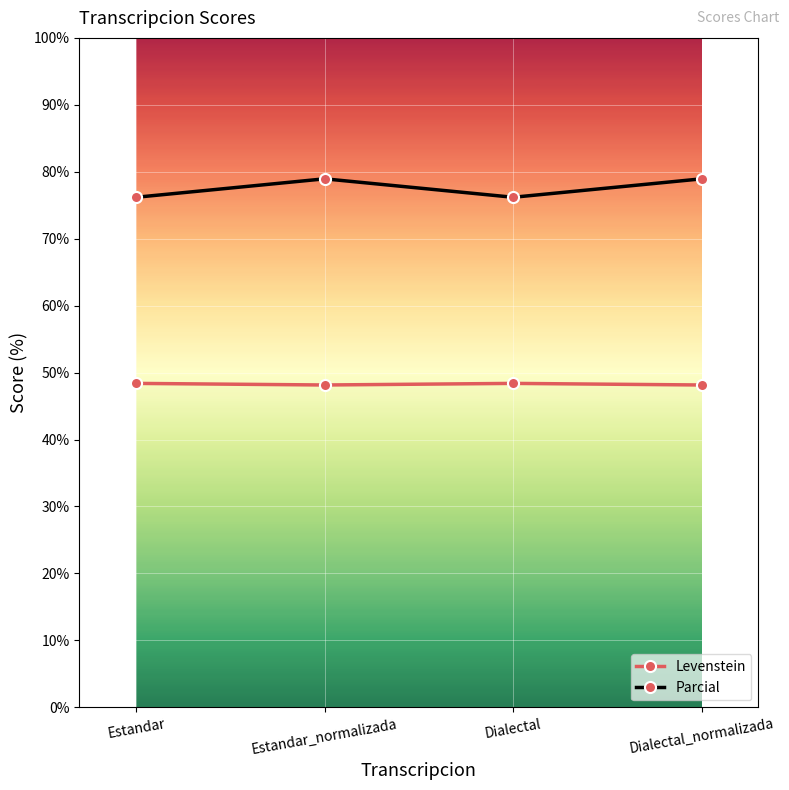

True or false: Parcial has more than 2 interior local peaks.

False